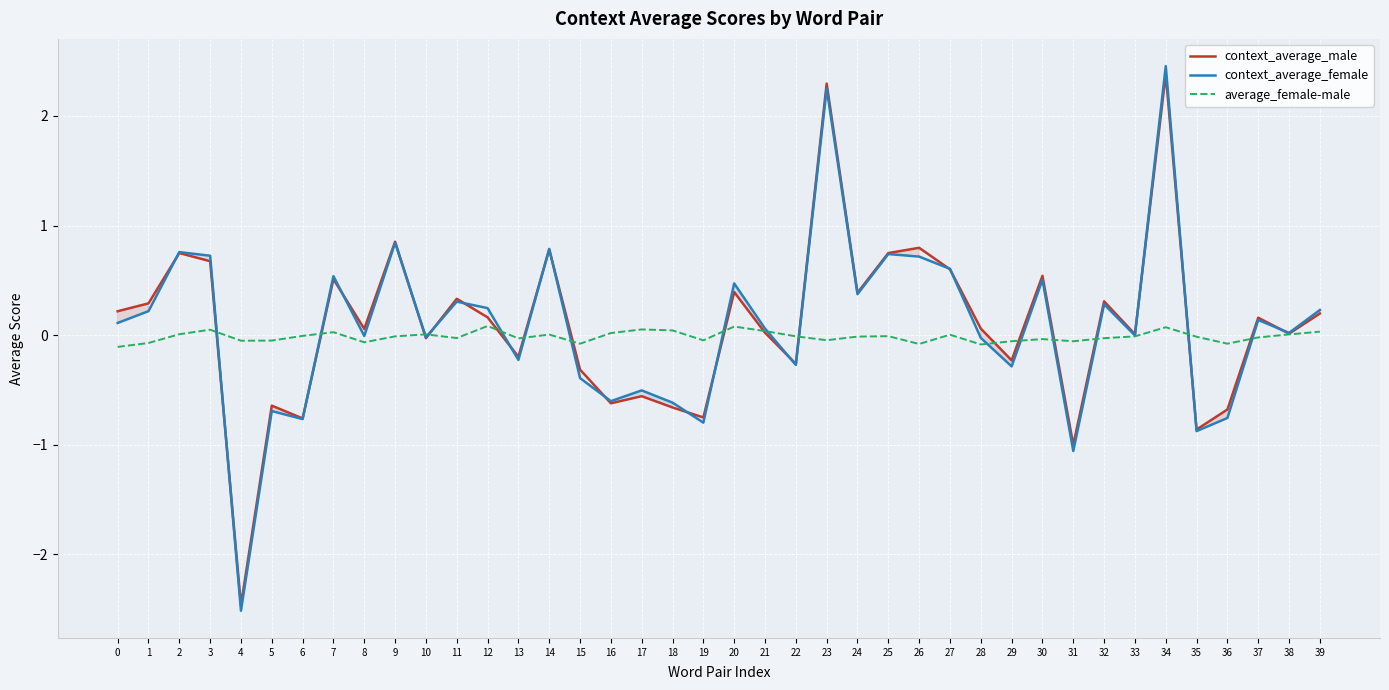

Reading right to left, list all the values displayed in this chart.

context_average_male: 0.2	0.0	0.2	-0.7	-0.9	2.4	0.0	0.3	-1.0	0.5	-0.2	0.1	0.6	0.8	0.7	0.4	2.3	-0.3	0.0	0.4	-0.8	-0.7	-0.6	-0.6	-0.3	0.8	-0.2	0.2	0.3	-0.0	0.9	0.1	0.5	-0.8	-0.6	-2.5	0.7	0.7	0.3	0.2
context_average_female: 0.2	0.0	0.1	-0.8	-0.9	2.5	-0.0	0.3	-1.1	0.5	-0.3	-0.0	0.6	0.7	0.7	0.4	2.2	-0.3	0.1	0.5	-0.8	-0.6	-0.5	-0.6	-0.4	0.8	-0.2	0.2	0.3	-0.0	0.8	-0.0	0.5	-0.8	-0.7	-2.5	0.7	0.8	0.2	0.1
average_female-male: 0.0	0.0	-0.0	-0.1	-0.0	0.1	-0.0	-0.0	-0.1	-0.0	-0.1	-0.1	0.0	-0.1	-0.0	-0.0	-0.0	-0.0	0.0	0.1	-0.0	0.0	0.1	0.0	-0.1	0.0	-0.0	0.1	-0.0	0.0	-0.0	-0.1	0.0	-0.0	-0.0	-0.1	0.1	0.0	-0.1	-0.1